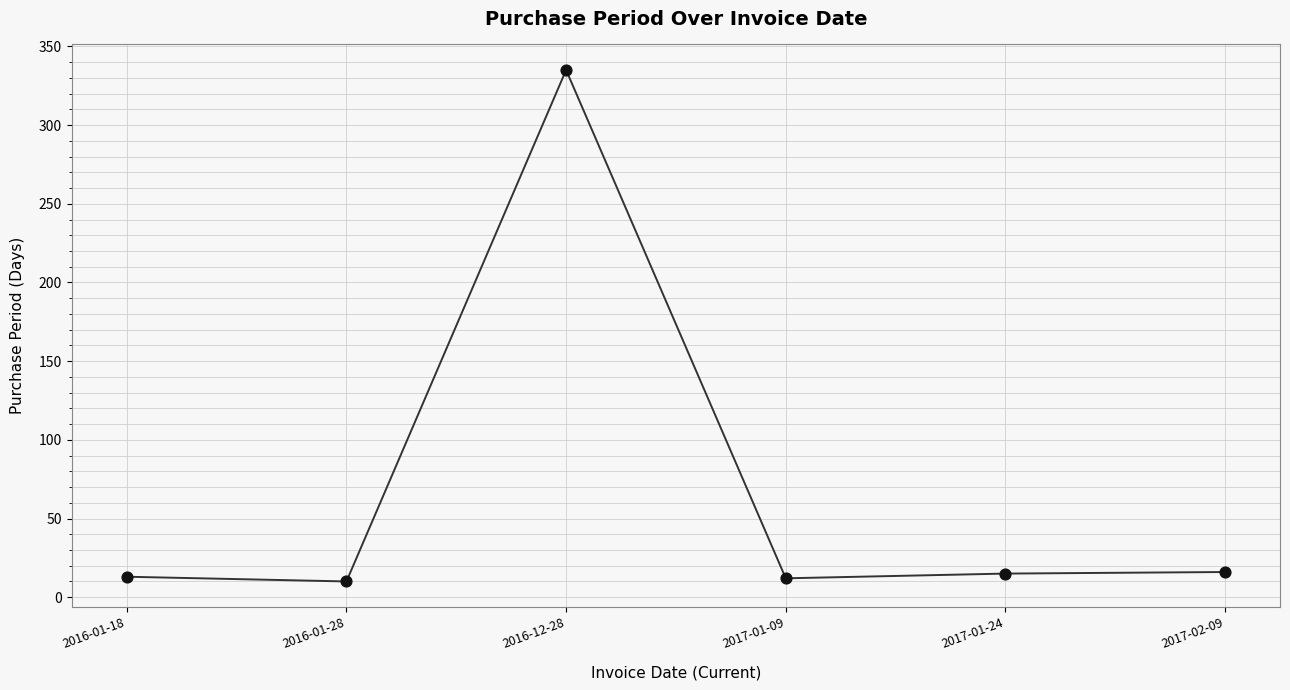

What is the ratio of the value at 2016-01-28 to the value at 2016-01-18?

0.8